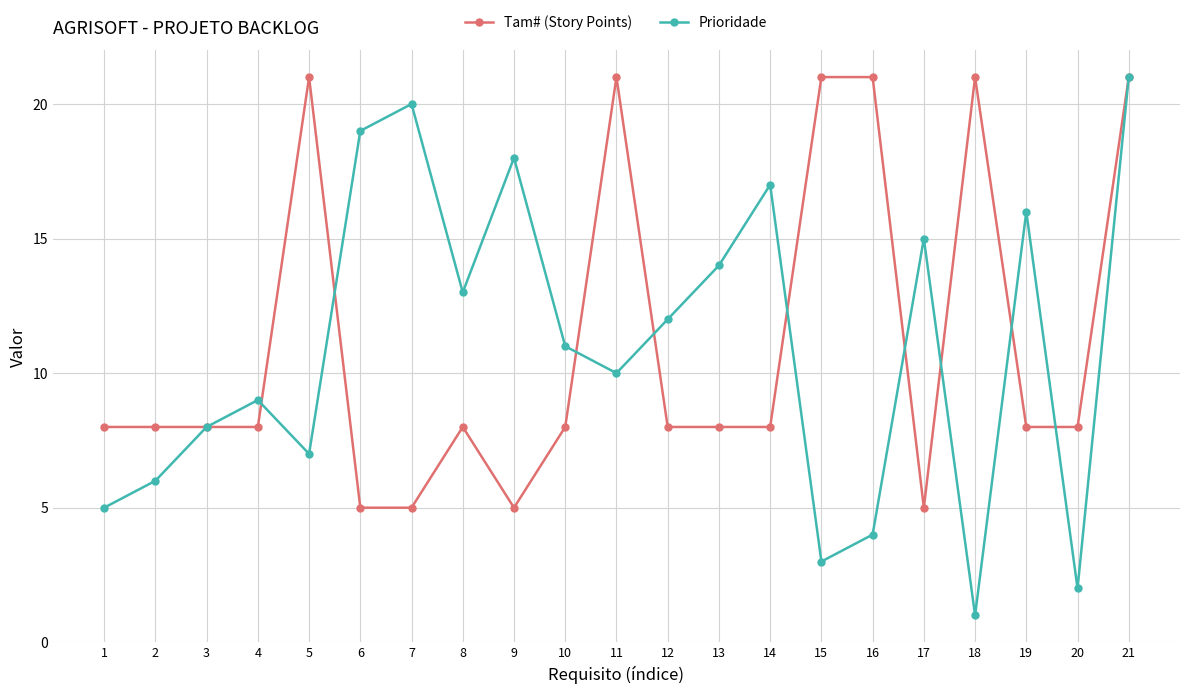

How many categories are shown in the chart?

21